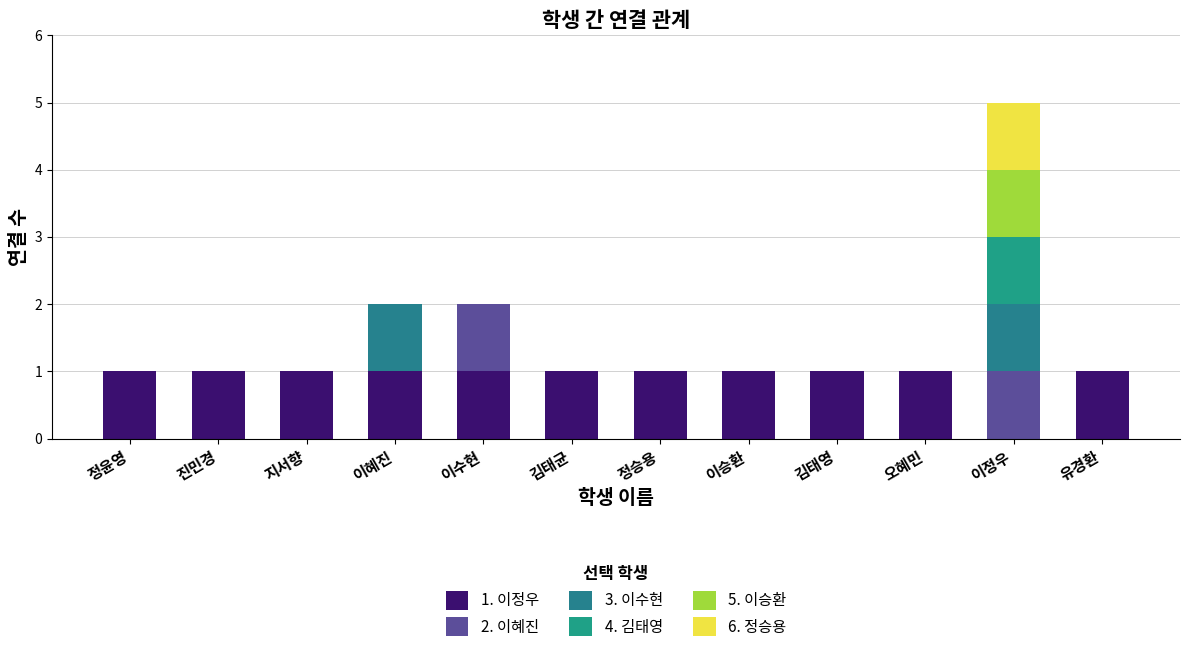

How many categories are shown in the chart?

12